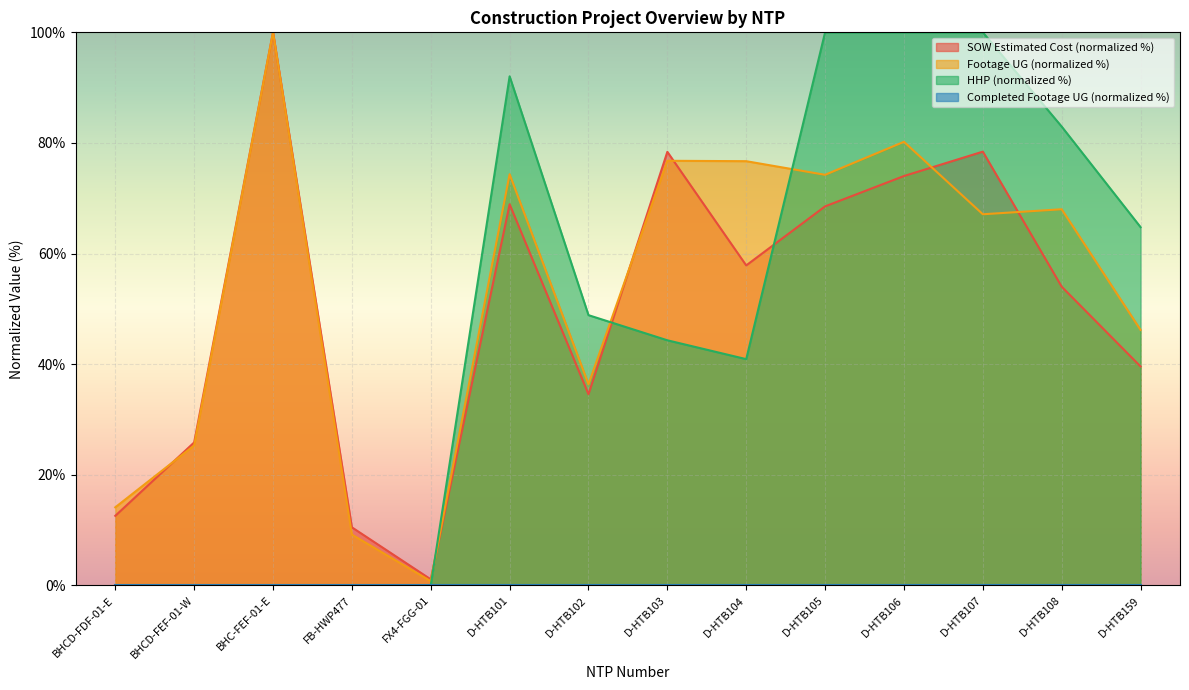

How many categories are shown in the chart?

14